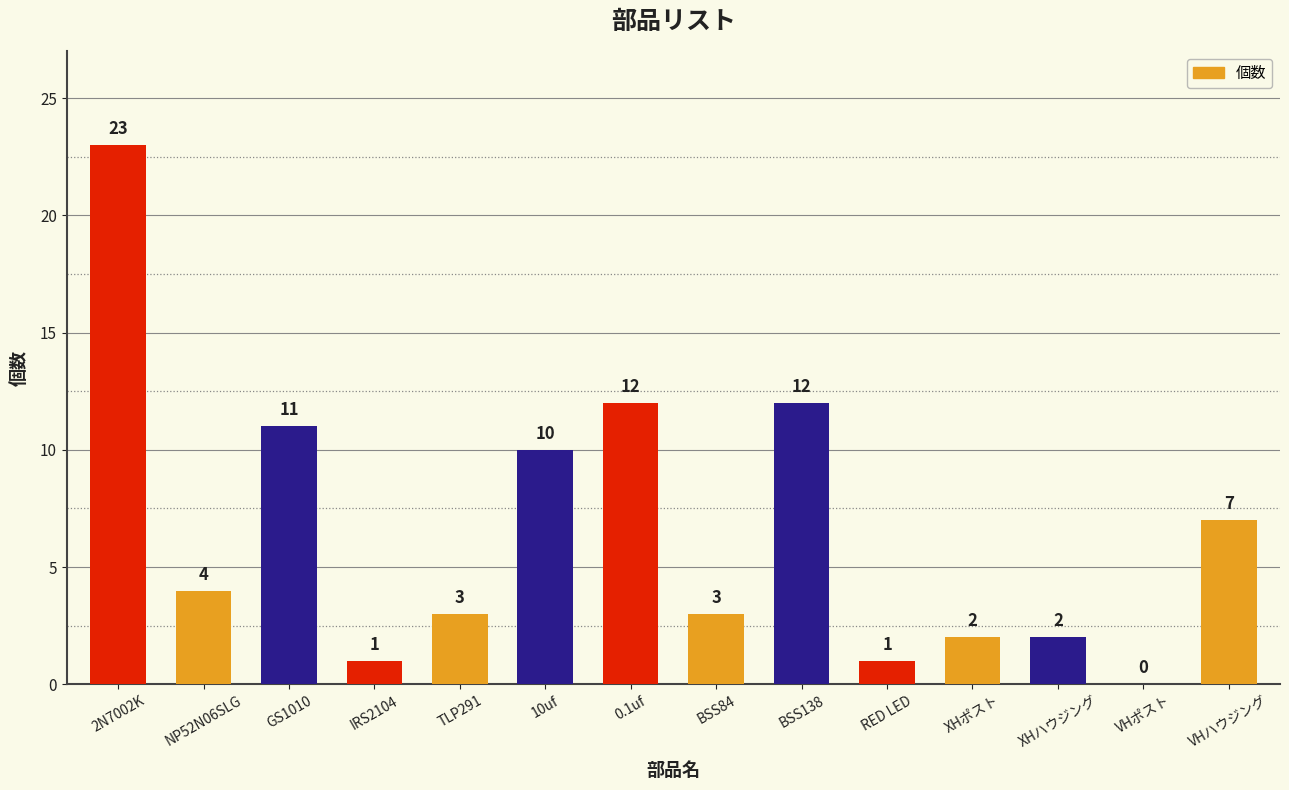

The chart shows a value of 23 at 2N7002K. True or false?

True